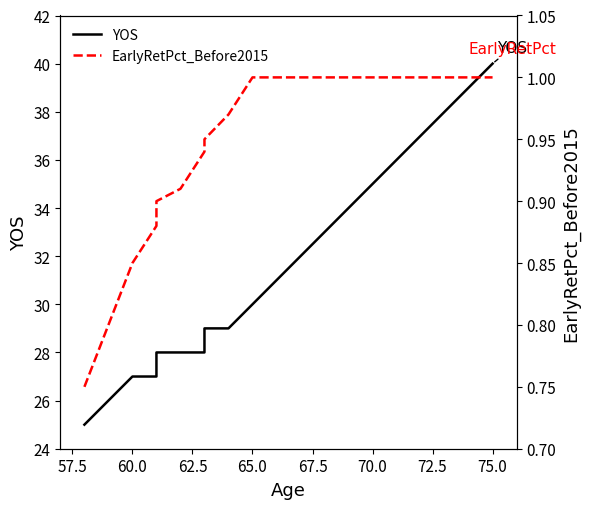

What is the maximum value for YOS?

40.0